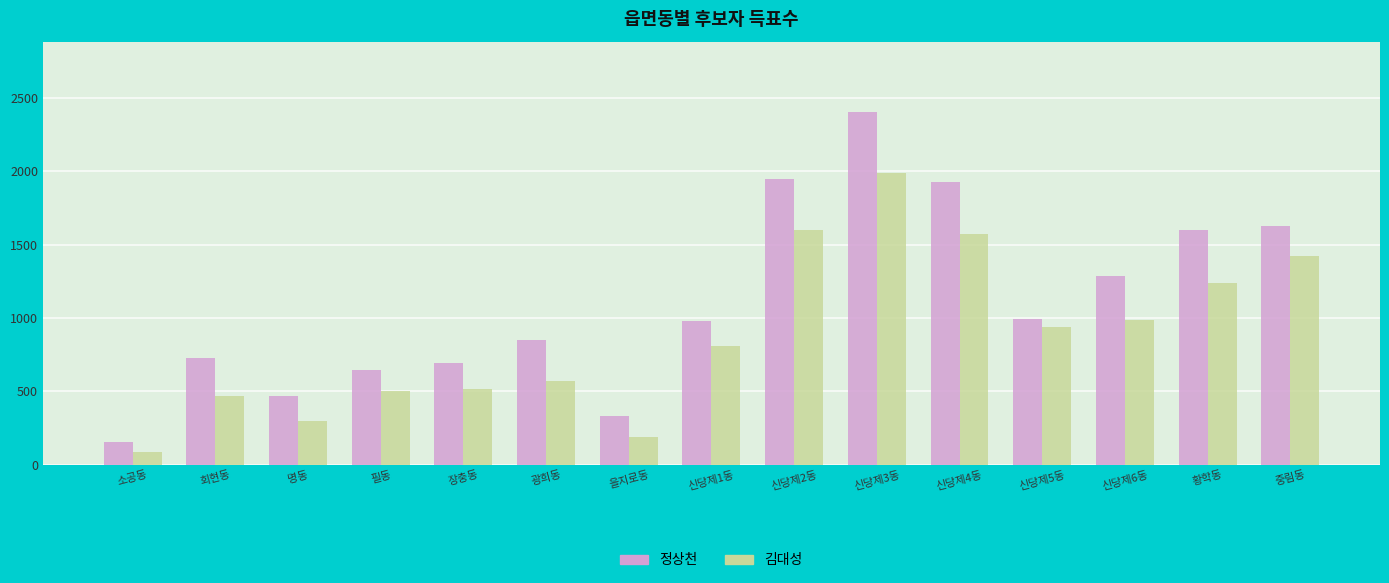

At which label does 김대성 reach its peak?

신당제3동